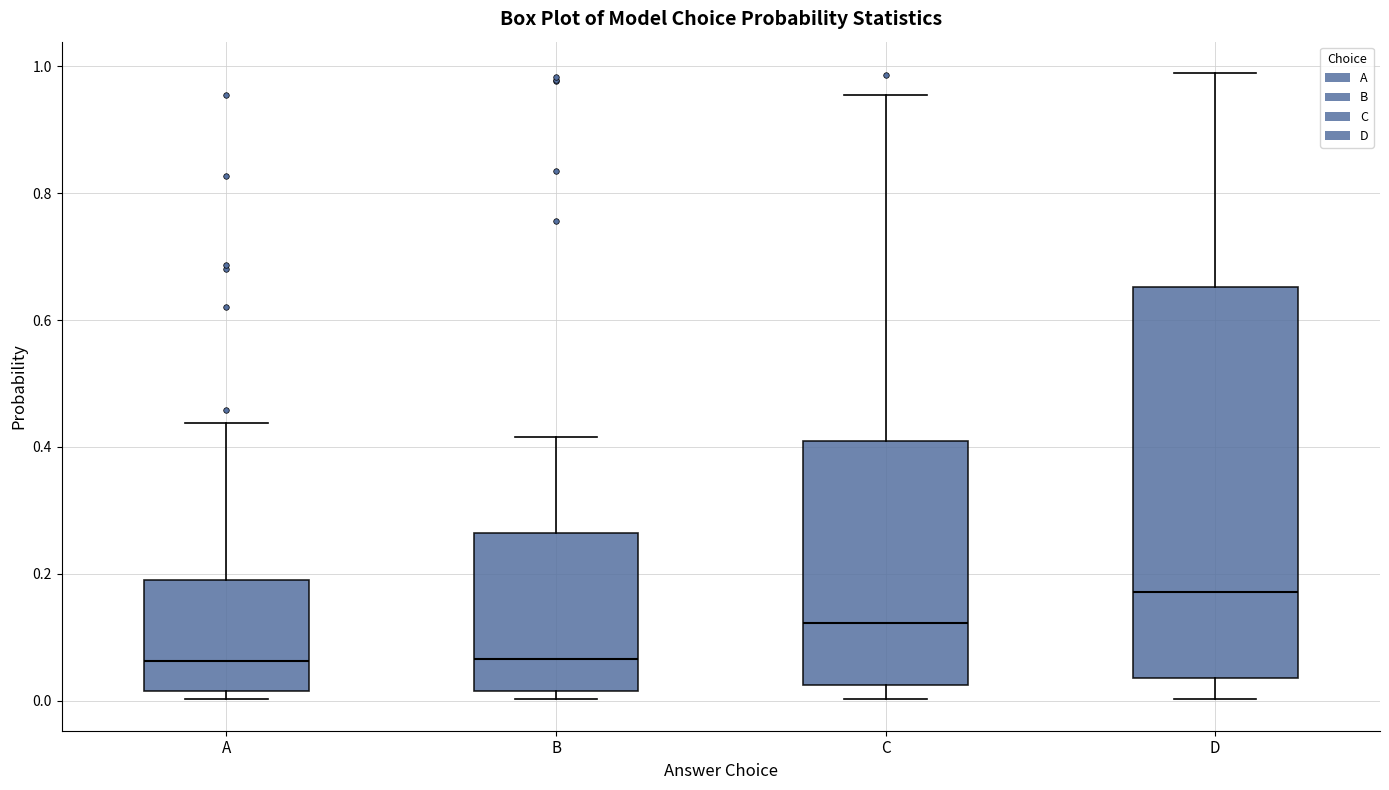

Reading left to right, transcribe this box plot: for each box, give where its median line is, the range the box spans, and where its two whiskers end, as read against the y-axis. The values are not printed on the chart, so give them approximately, as read against the axis.

A: median 0.06, box 0.02 to 0.20, whiskers 0.00 to 0.44
B: median 0.06, box 0.02 to 0.26, whiskers 0.00 to 0.42
C: median 0.12, box 0.02 to 0.40, whiskers 0.00 to 0.96
D: median 0.18, box 0.04 to 0.66, whiskers 0.00 to 0.98